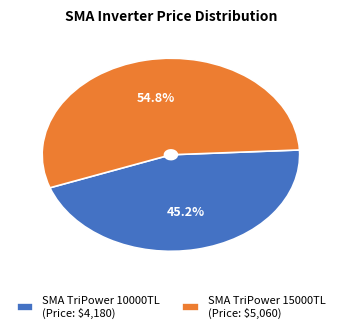

How much of the chart is everything except SMA TriPower 10000TL (Price: $4,180)?

54.8%